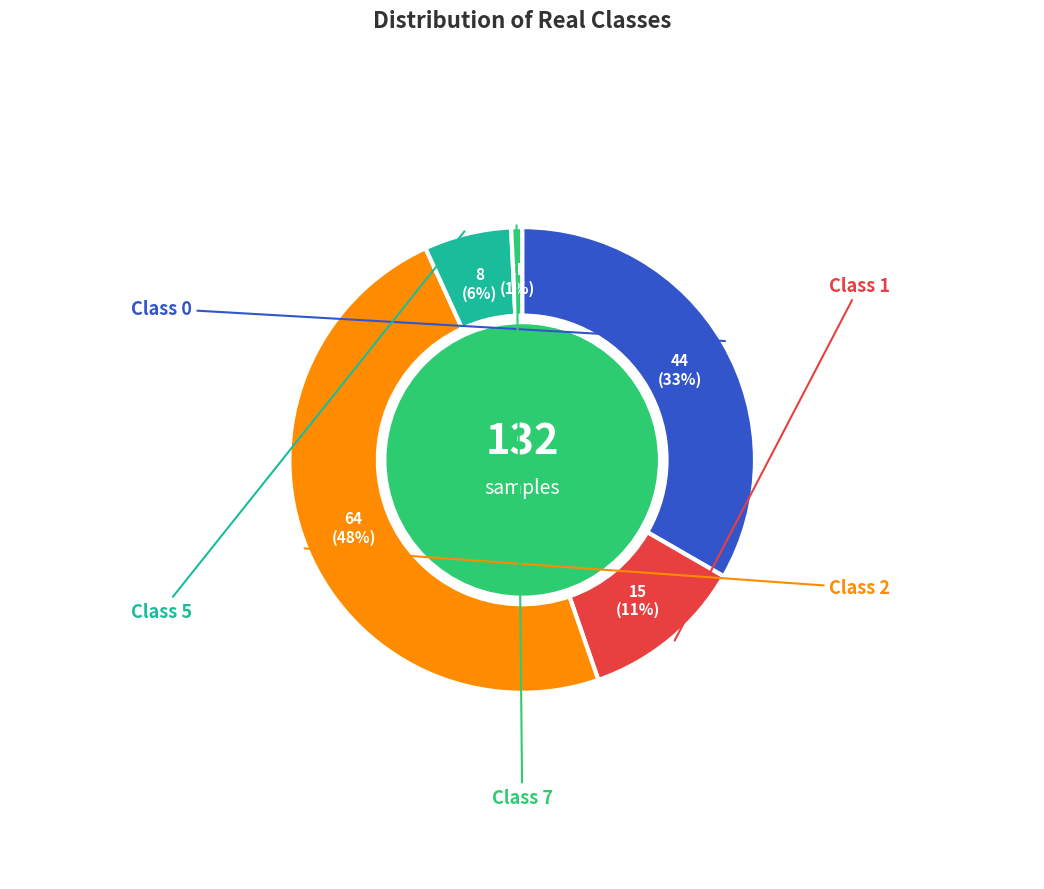

Is there any slice that represents more than half of the pie?

No